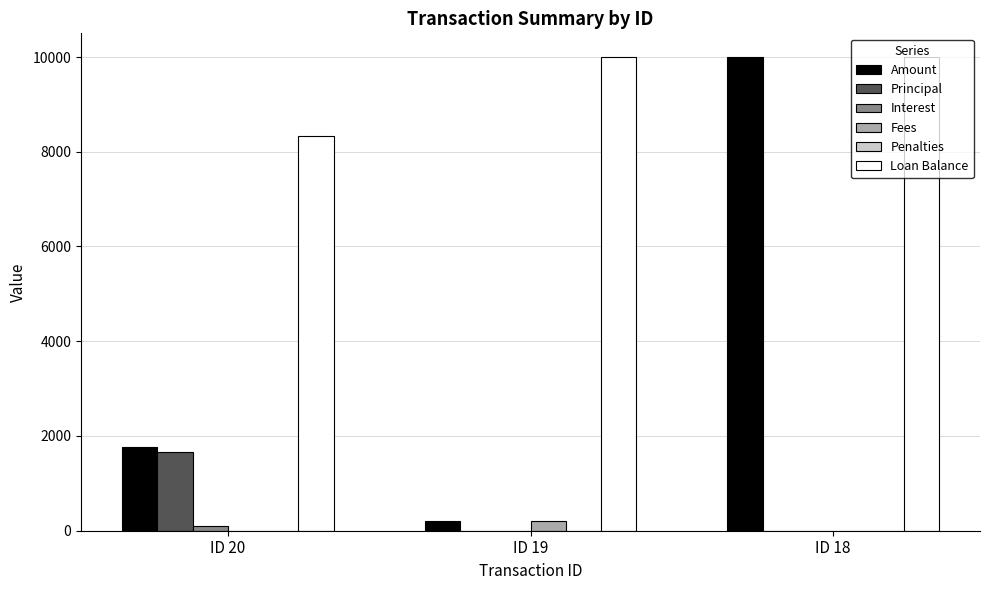

At which label is Amount closest to 5100?

ID 20